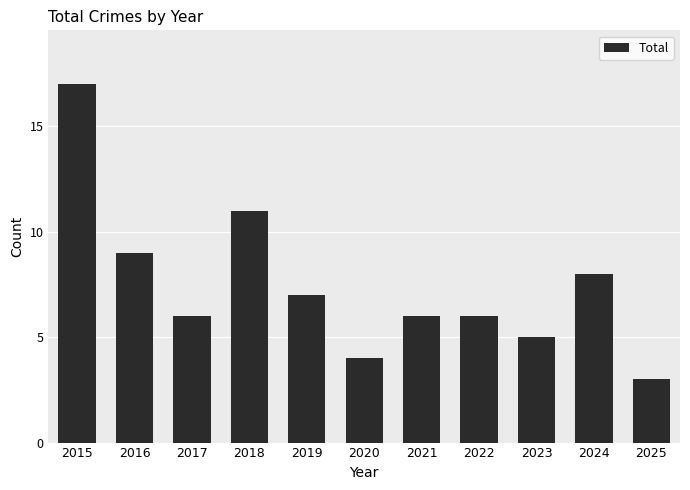

Reading left to right, extract all data points from this chart.

2015=17	2016=9	2017=6	2018=11	2019=7	2020=4	2021=6	2022=6	2023=5	2024=8	2025=3